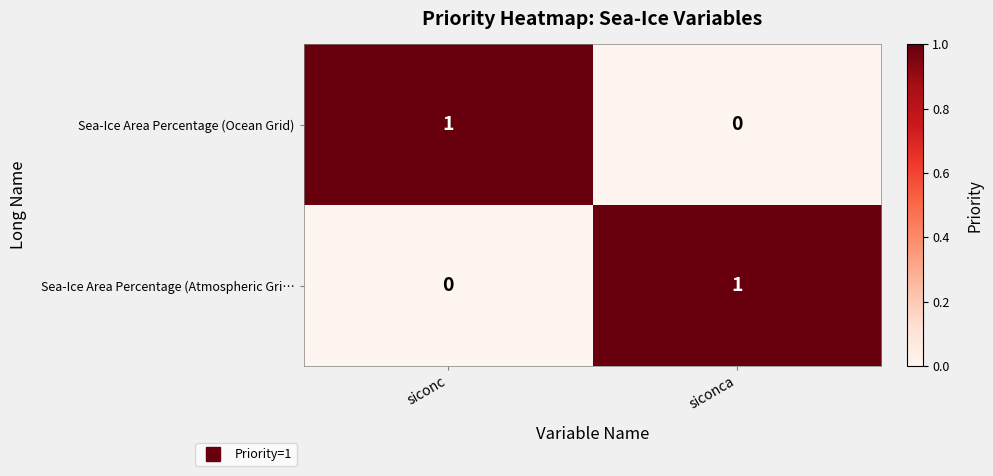

At which label does Sea-Ice Area Percentage (Atmospheric Gri… reach its minimum?

siconc